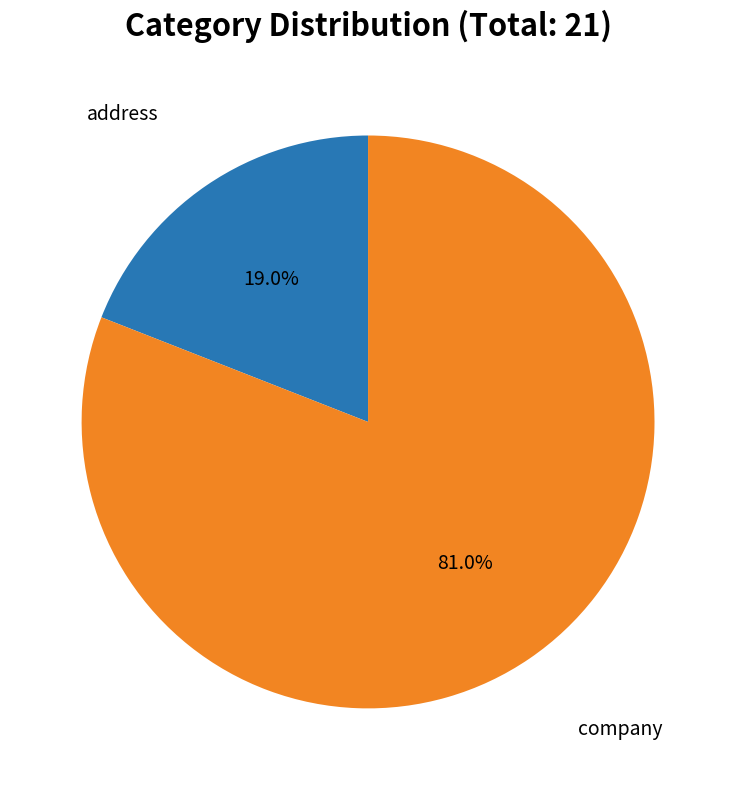

How many slices are in this pie chart?

2